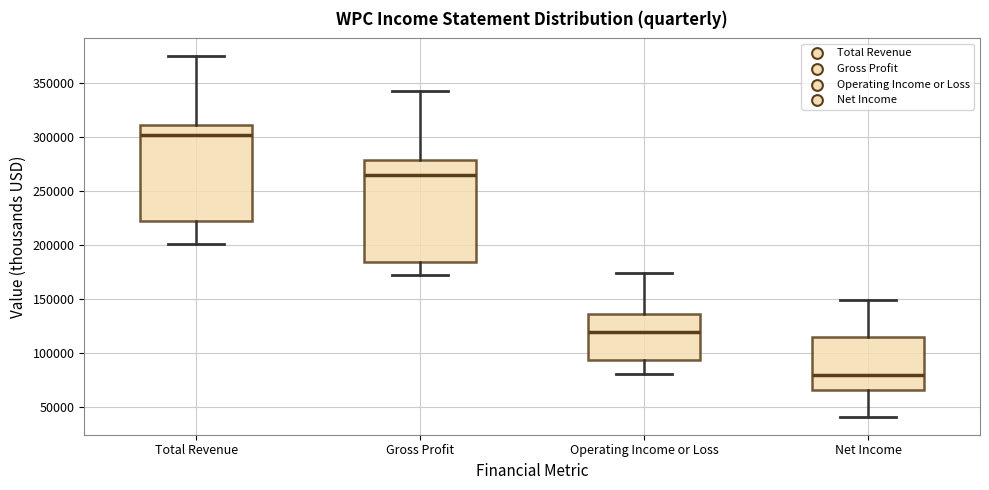

Reading left to right, read every box against the y-axis: the position of its median line, the range the box covers, and the ends of its whiskers. The values are not printed on the chart, so give them approximately, as read against the axis.

Total Revenue: median 300000, box 220000 to 310000, whiskers 200000 to 375000
Gross Profit: median 265000, box 185000 to 280000, whiskers 170000 to 345000
Operating Income or Loss: median 120000, box 95000 to 135000, whiskers 80000 to 175000
Net Income: median 80000, box 65000 to 115000, whiskers 40000 to 150000